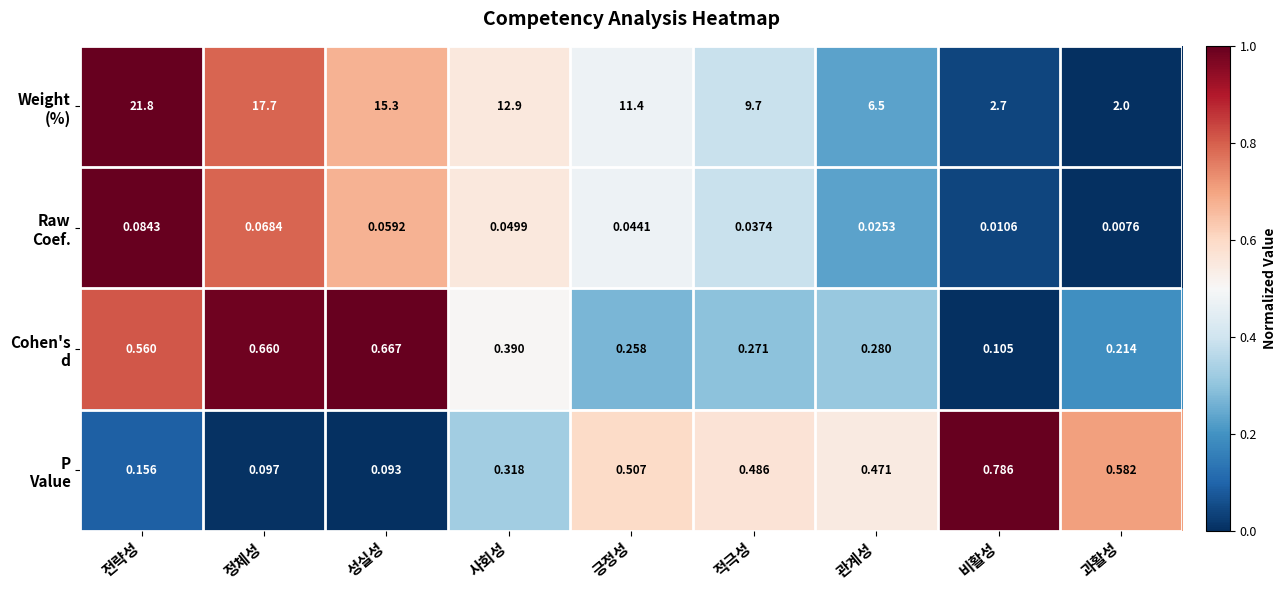

Which label corresponds to the smallest value in the chart?

과활성